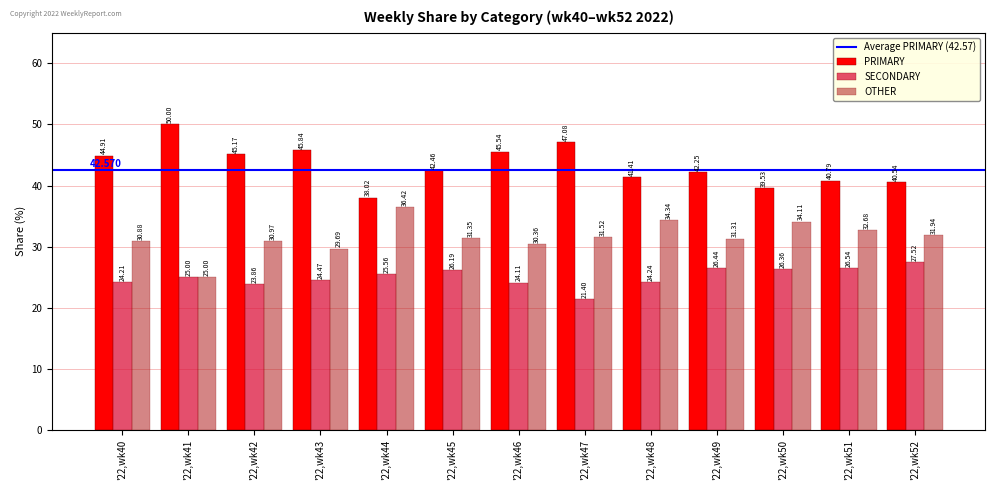

What is the average value of the OTHER series?

31.6